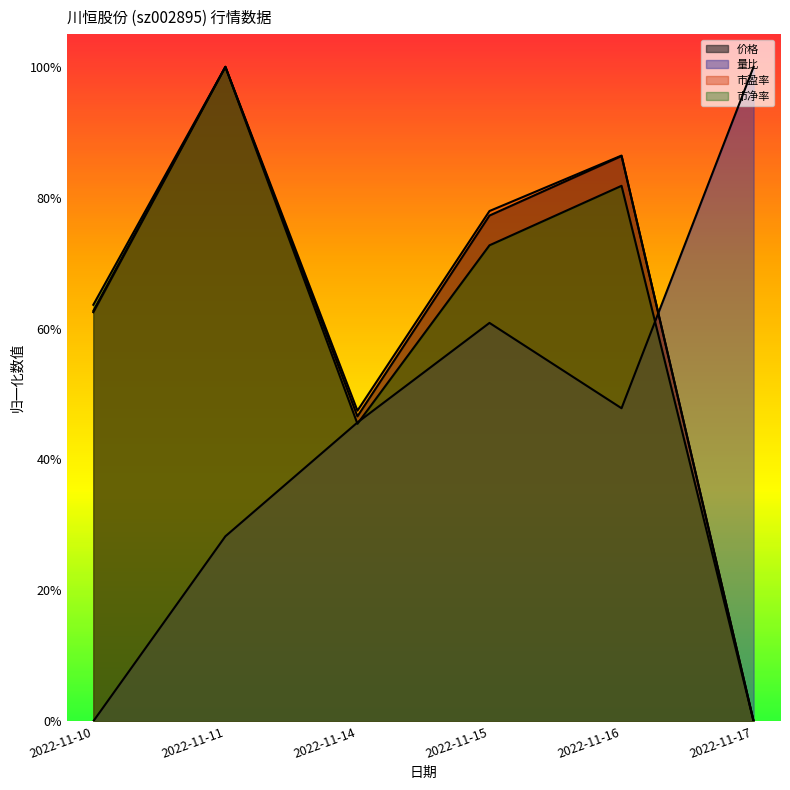

Which series has the largest range (max minus min)?

价格